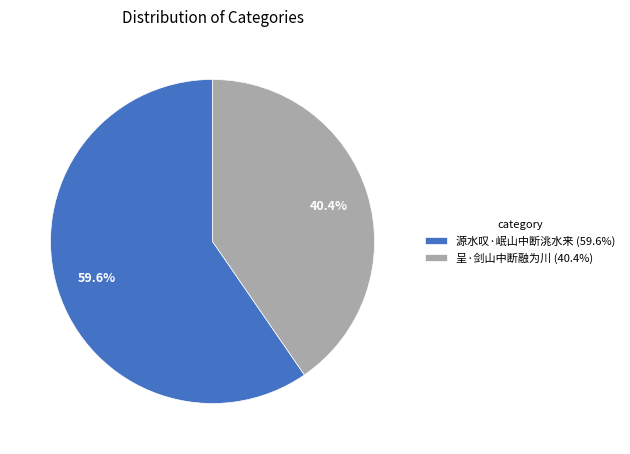

What portion of the pie excludes 呈·剑山中断融为川?

59.6%